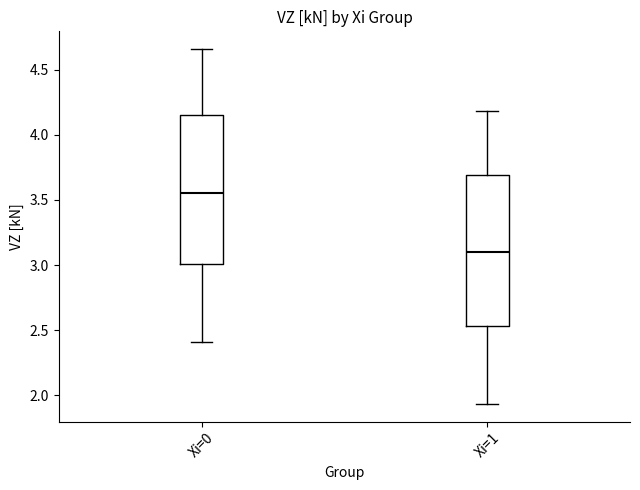

Reading left to right, read every box against the y-axis: the position of its median line, the range the box covers, and the ends of its whiskers. The values are not printed on the chart, so give them approximately, as read against the axis.

Xi=0: median 3.55, box 3.00 to 4.15, whiskers 2.40 to 4.65
Xi=1: median 3.10, box 2.55 to 3.70, whiskers 1.95 to 4.20